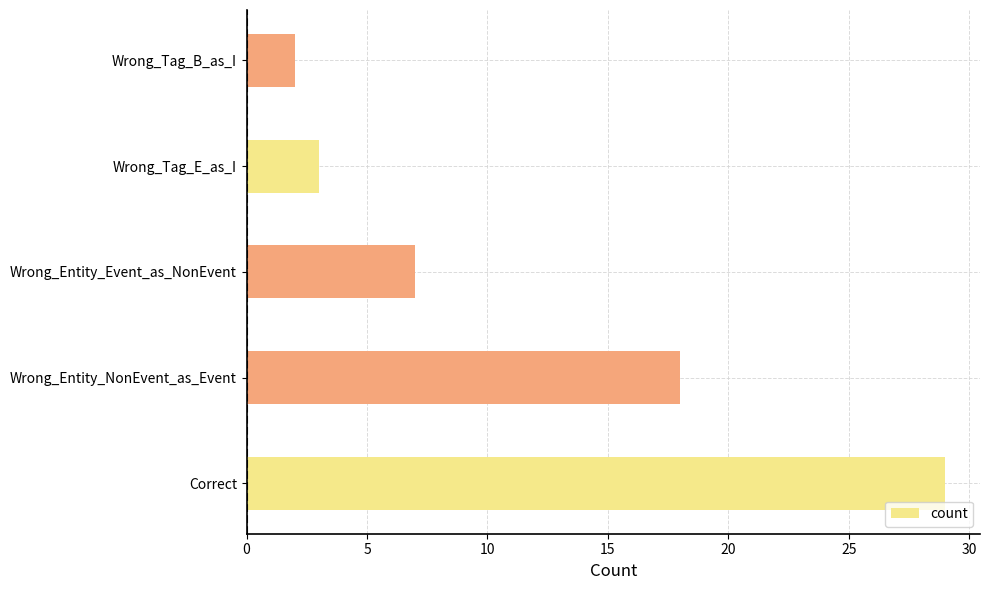

At which label is the value closest to 15?

Wrong_Entity_NonEvent_as_Event